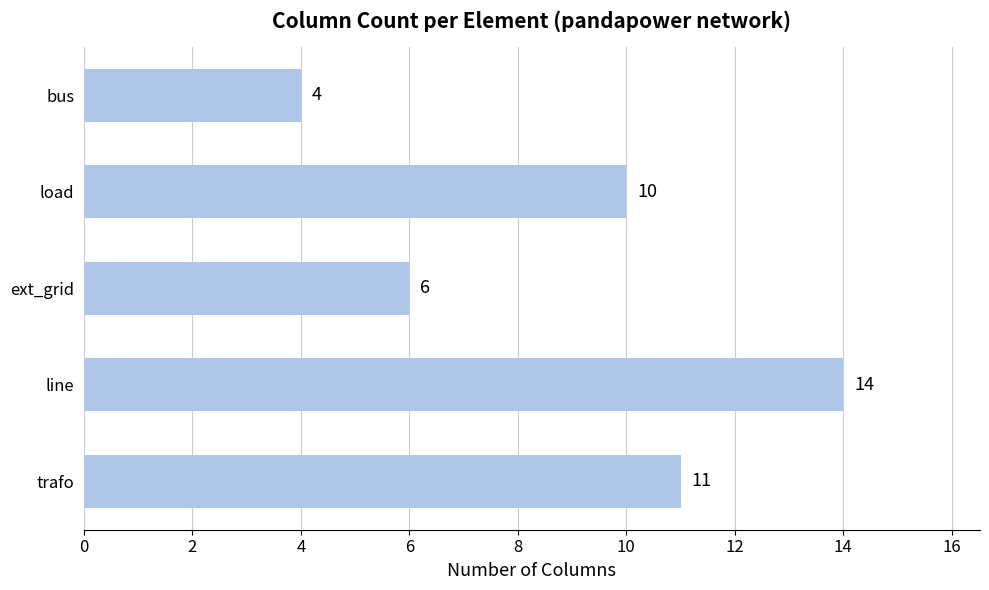

Reading top to bottom, transcribe all the data shown in this chart.

4	10	6	14	11